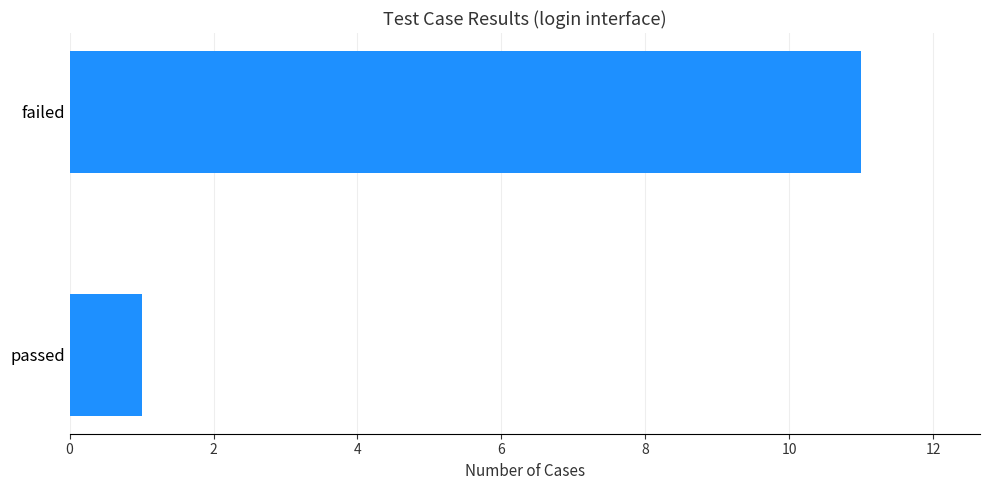

Reading bottom to top, list all the values displayed in this chart.

passed=1	failed=11